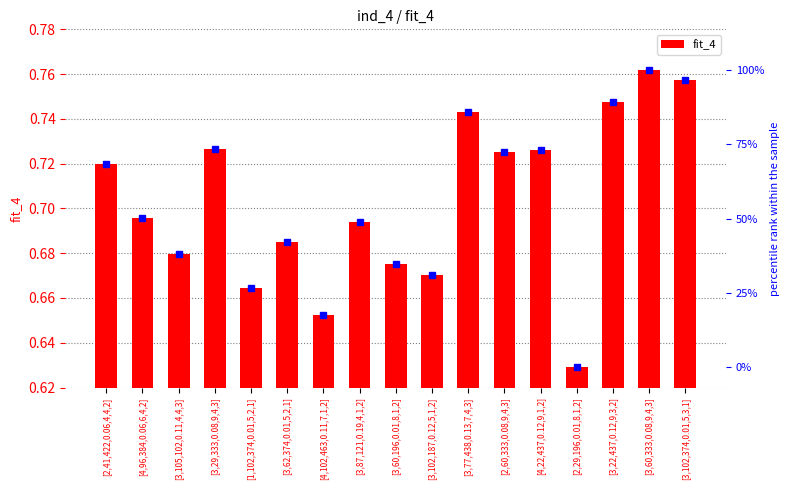

What is the label of the 16th bar from the right?

[4,96,384,0.06,6,4,2]